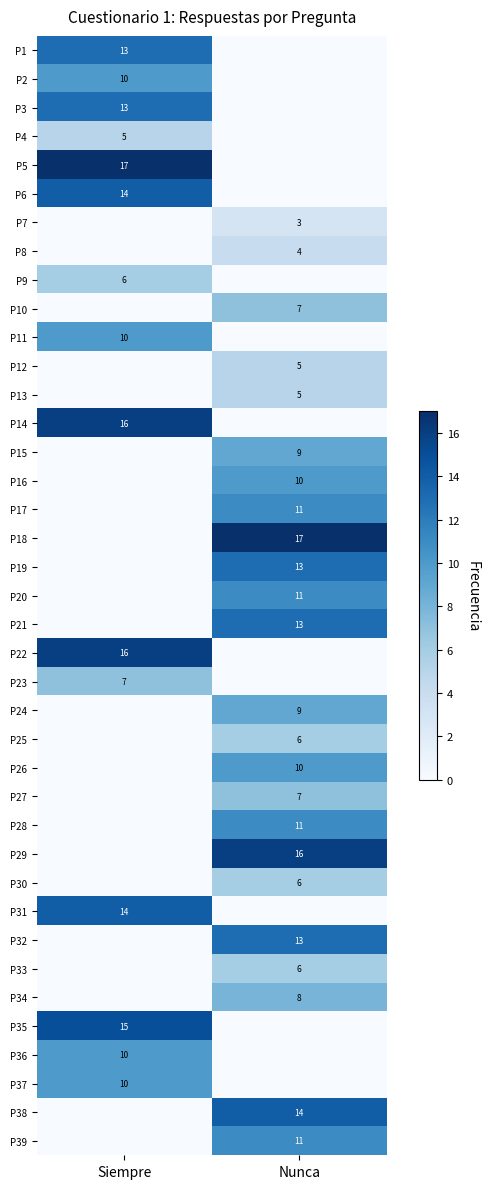

How many distinct data groups are displayed?

39